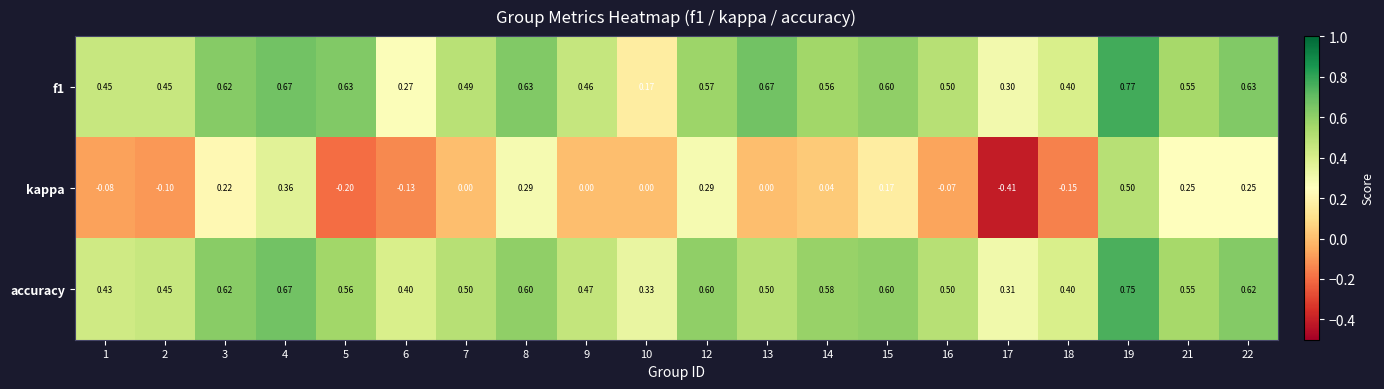

Which series has the widest spread of values?

kappa